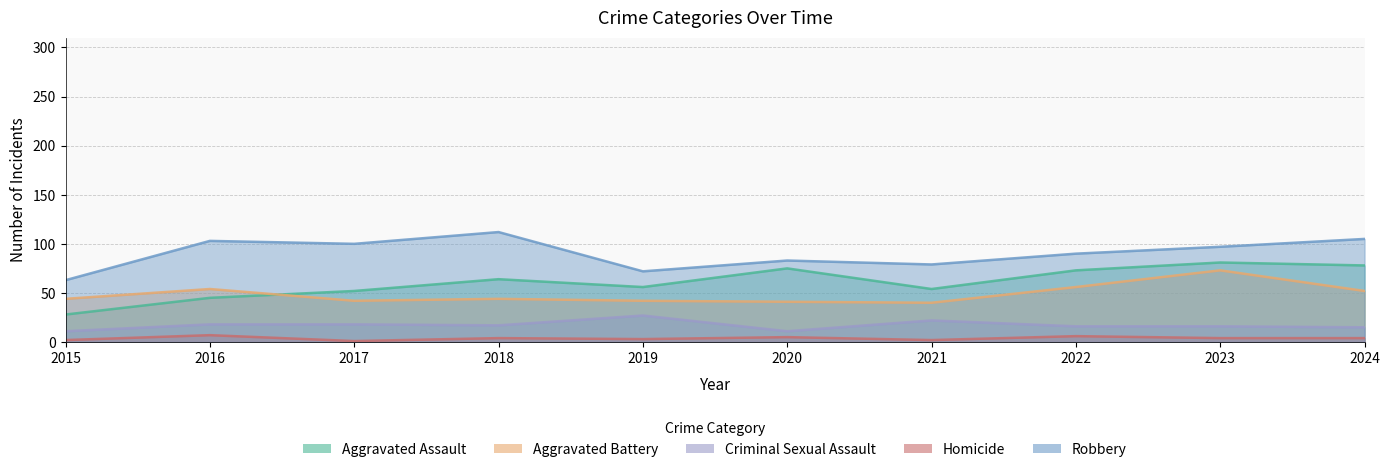

How many interior local peaks does the Homicide series have?

4